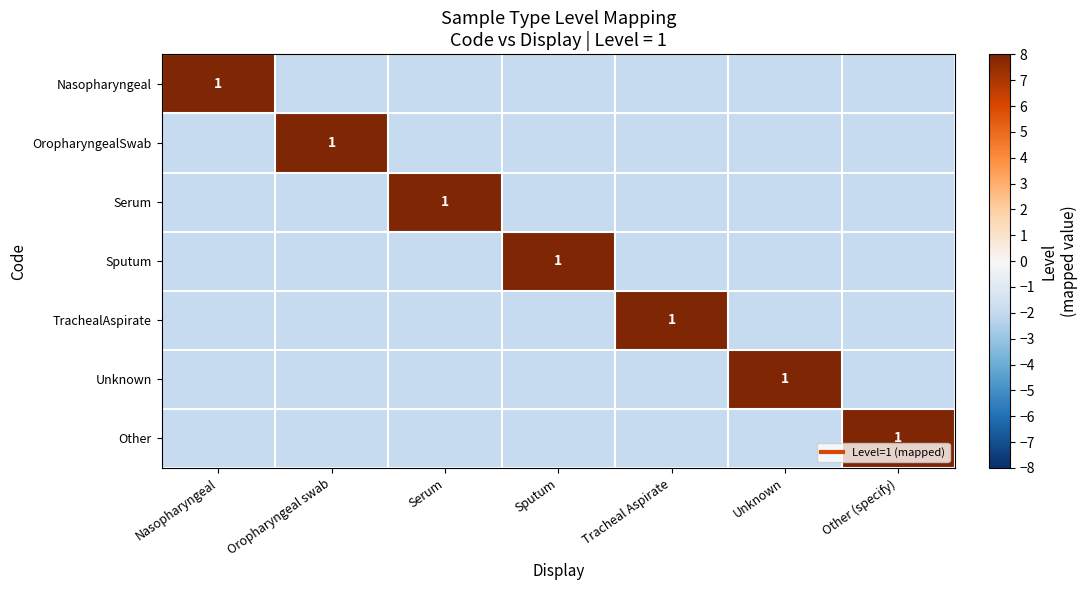

What is the lowest value of the Other series?

-2